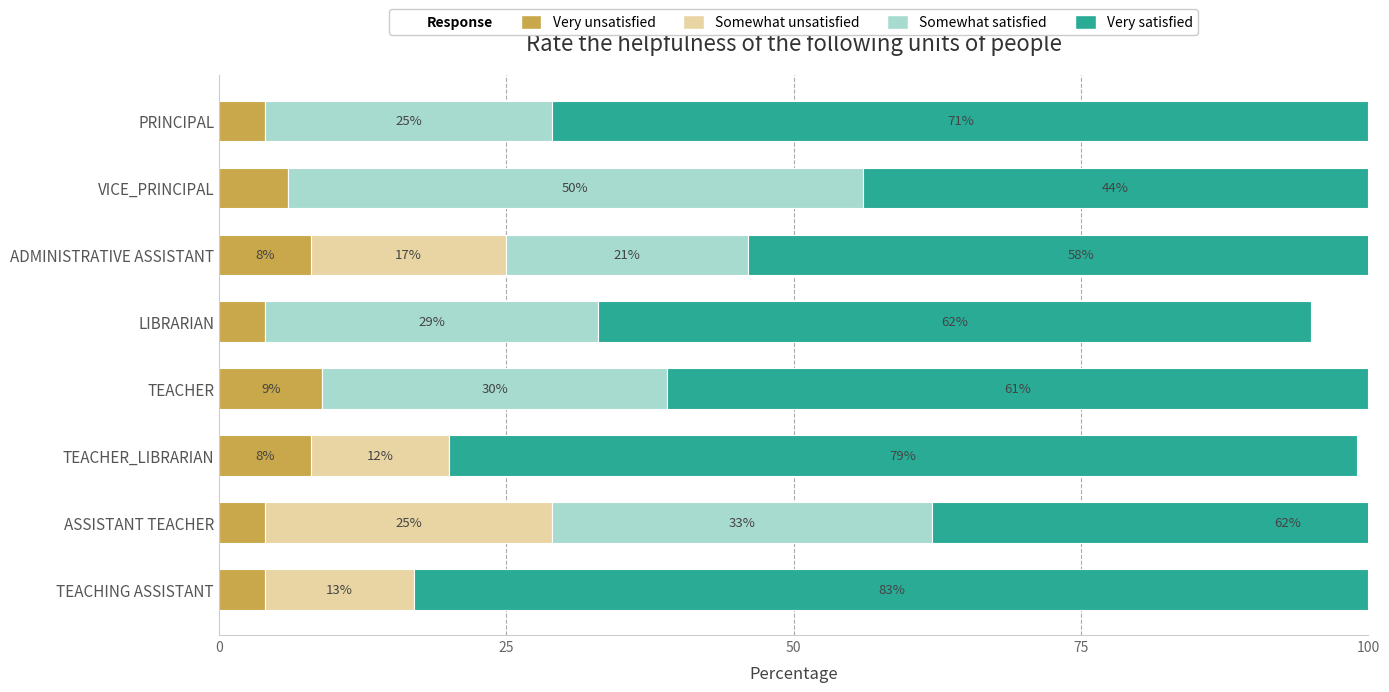

Is the value of Very unsatisfied at ASSISTANT TEACHER greater than the value of Somewhat satisfied at VICE_PRINCIPAL?

No